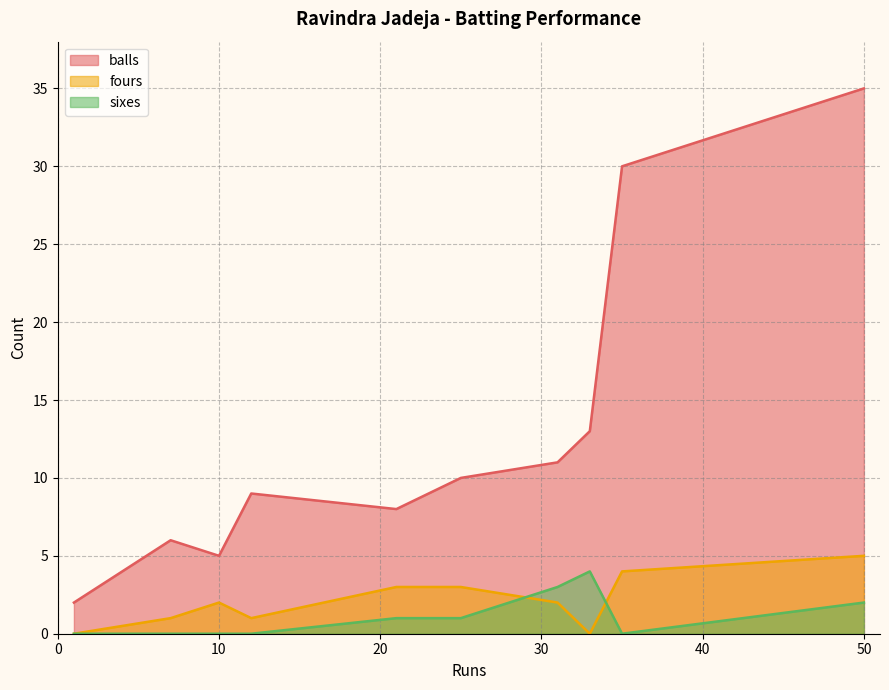

The sixes series shows 0 at 1. True or false?

True